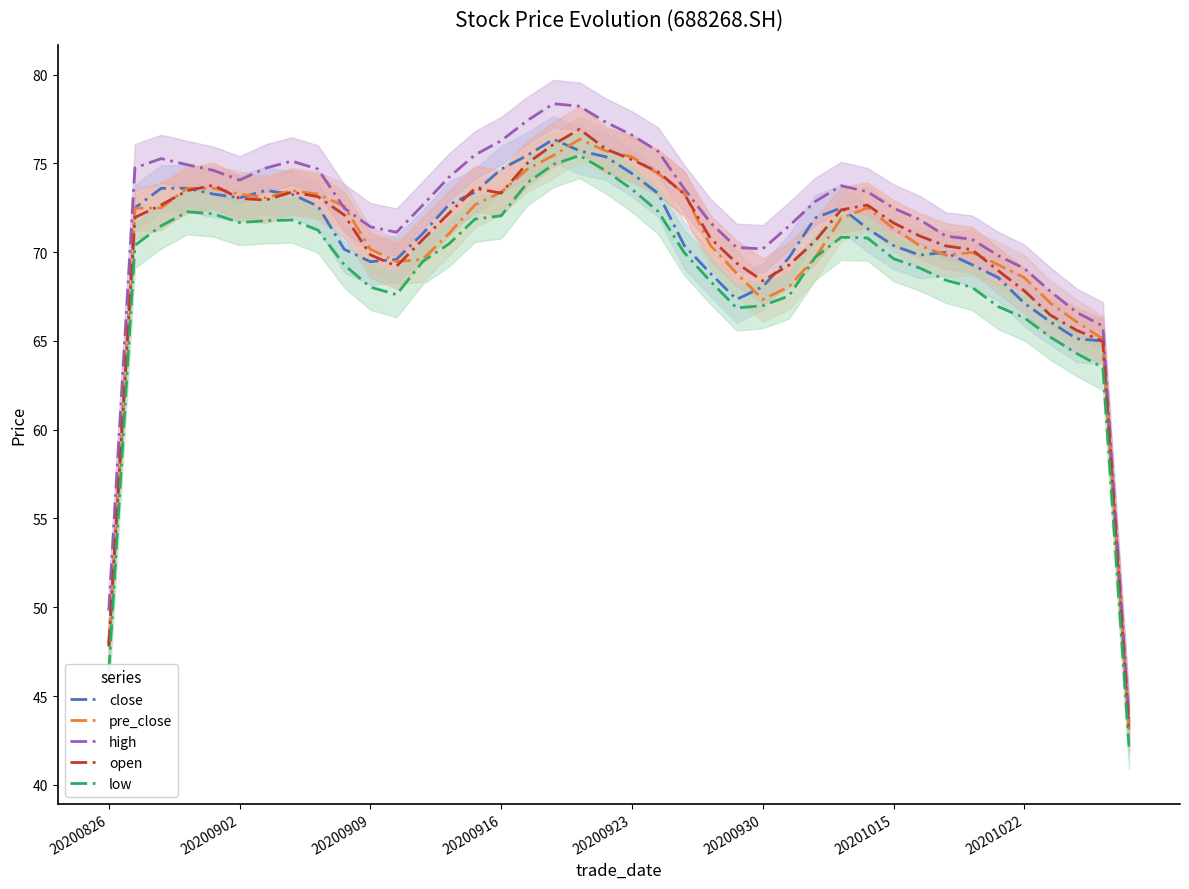

The value of low at 20200826 is 69.4. True or false?

False